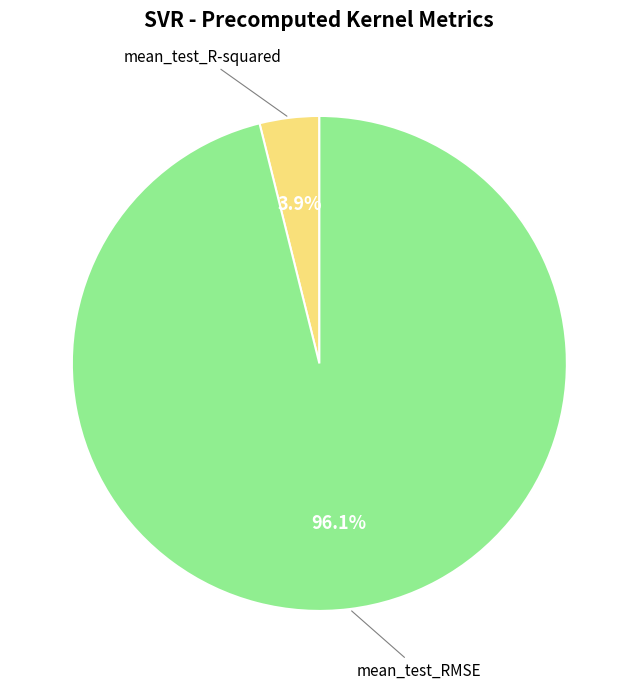

Is there any slice that represents more than half of the pie?

Yes